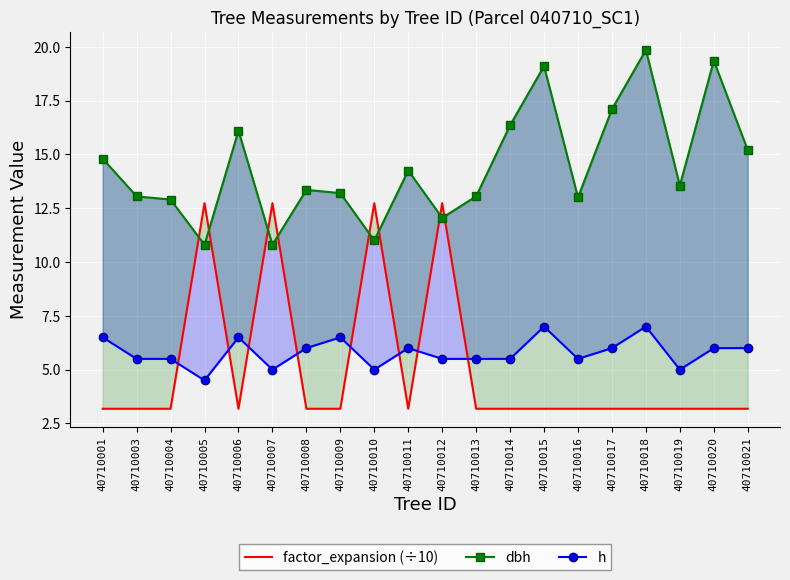

At which category does dbh reach its first local valley?

40710005